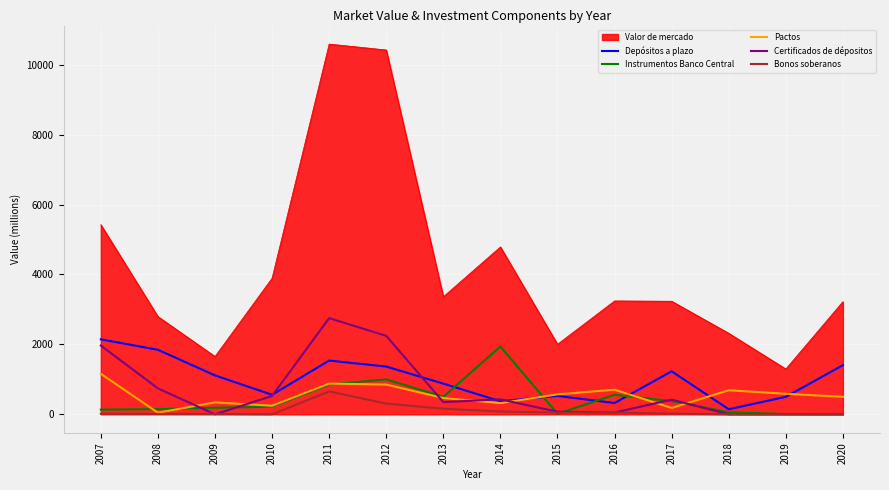

Read the Bonos soberanos value at 2009, to the nearest 10.

10